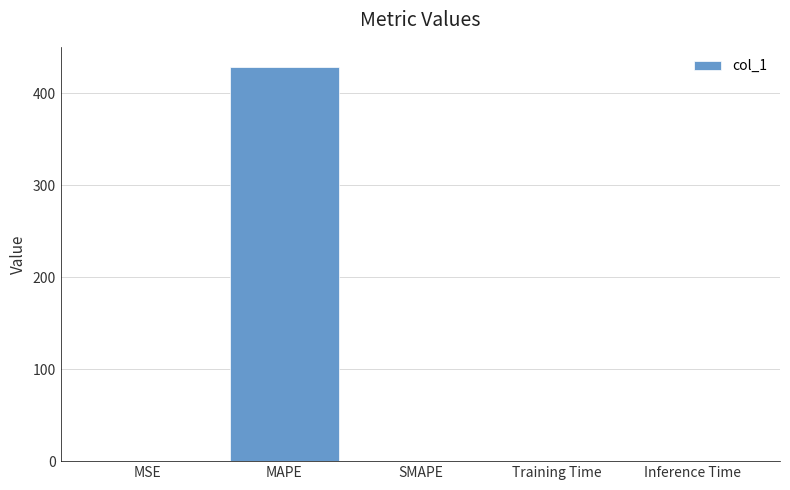

True or false: the data shows 0.0 at SMAPE.

True